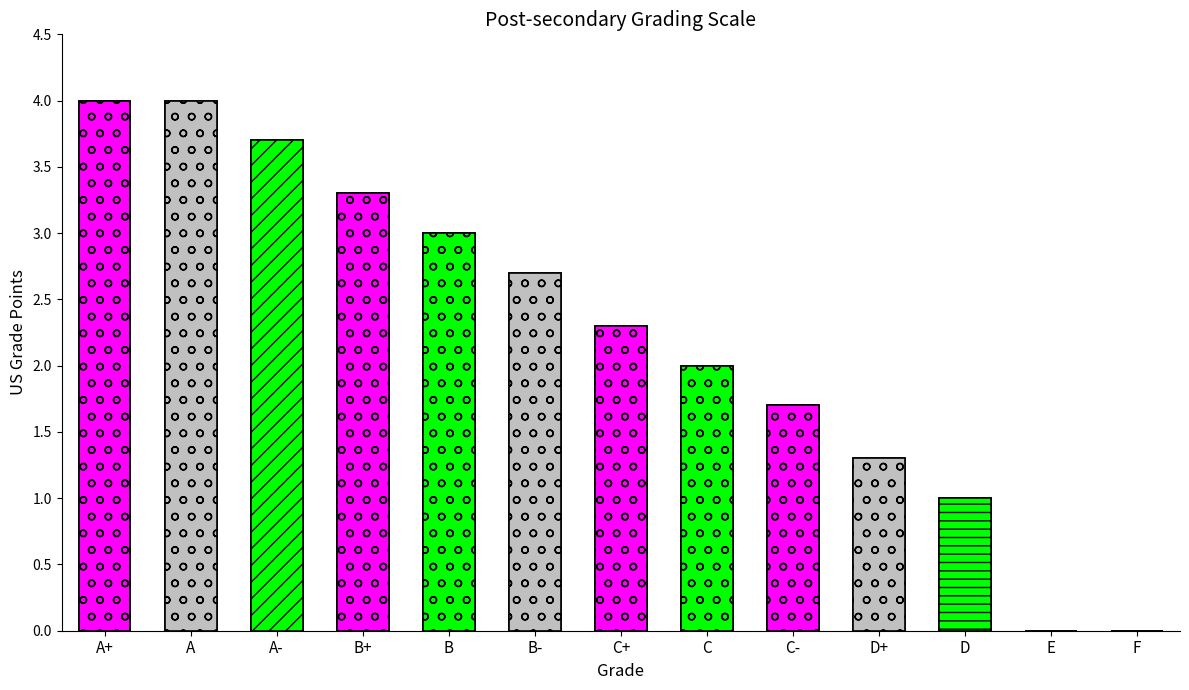

Rank the categories by value from lowest to highest.

E, F, D, D+, C-, C, C+, B-, B, B+, A-, A+, A